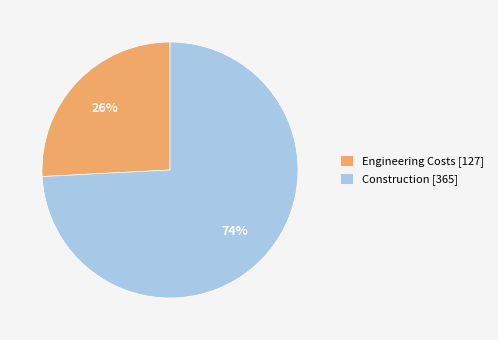

Do Construction [365] and Engineering Costs [127] together represent more than half of the pie?

Yes